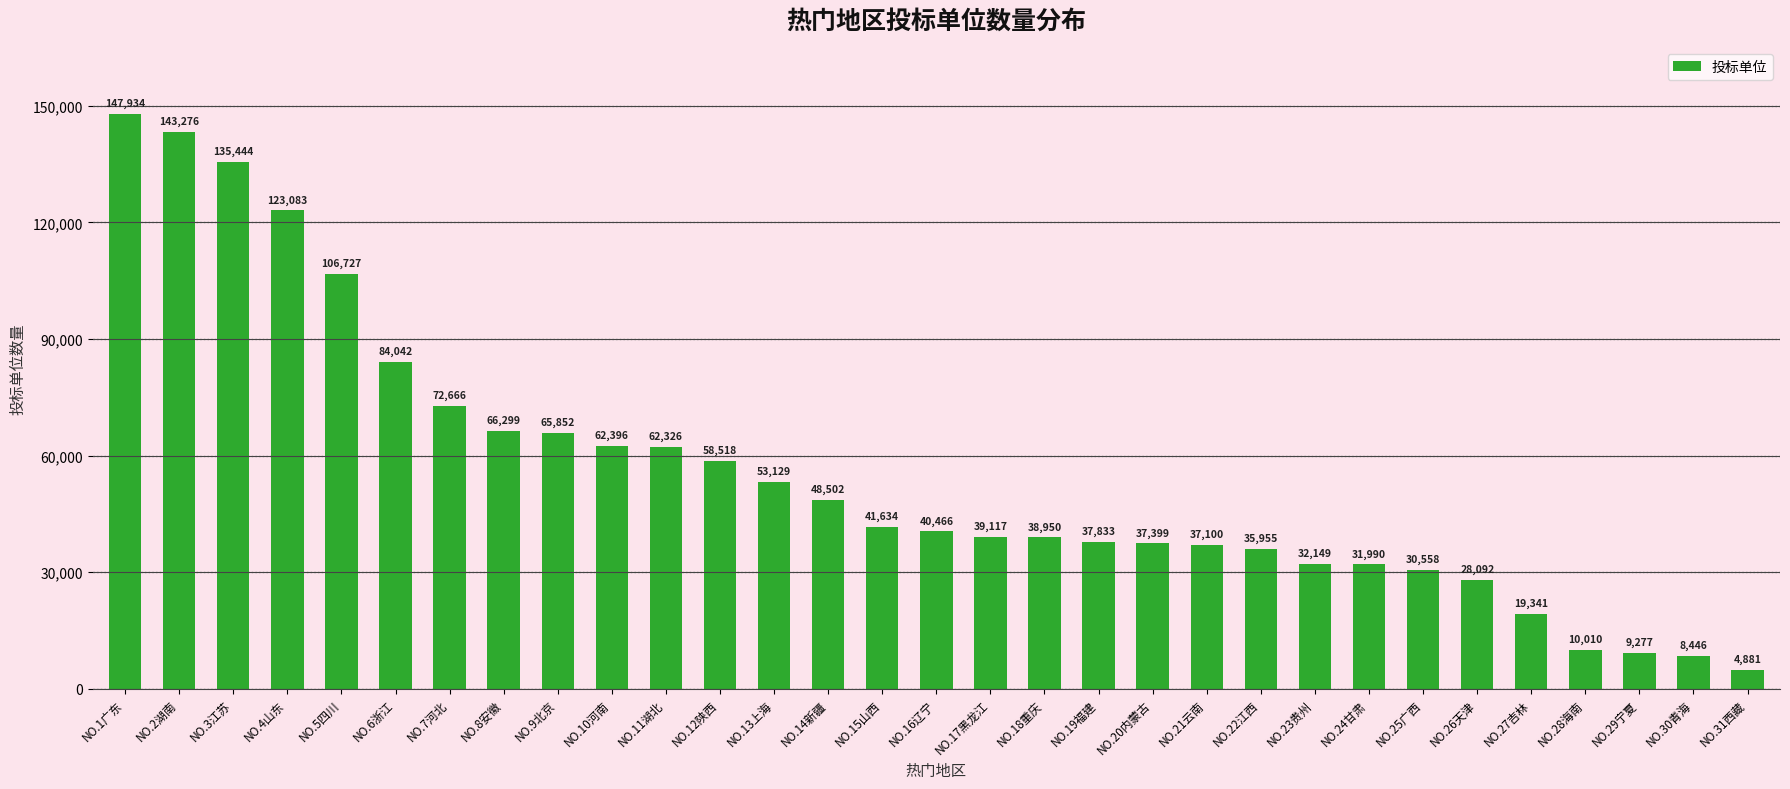

Are the bars horizontal?

No